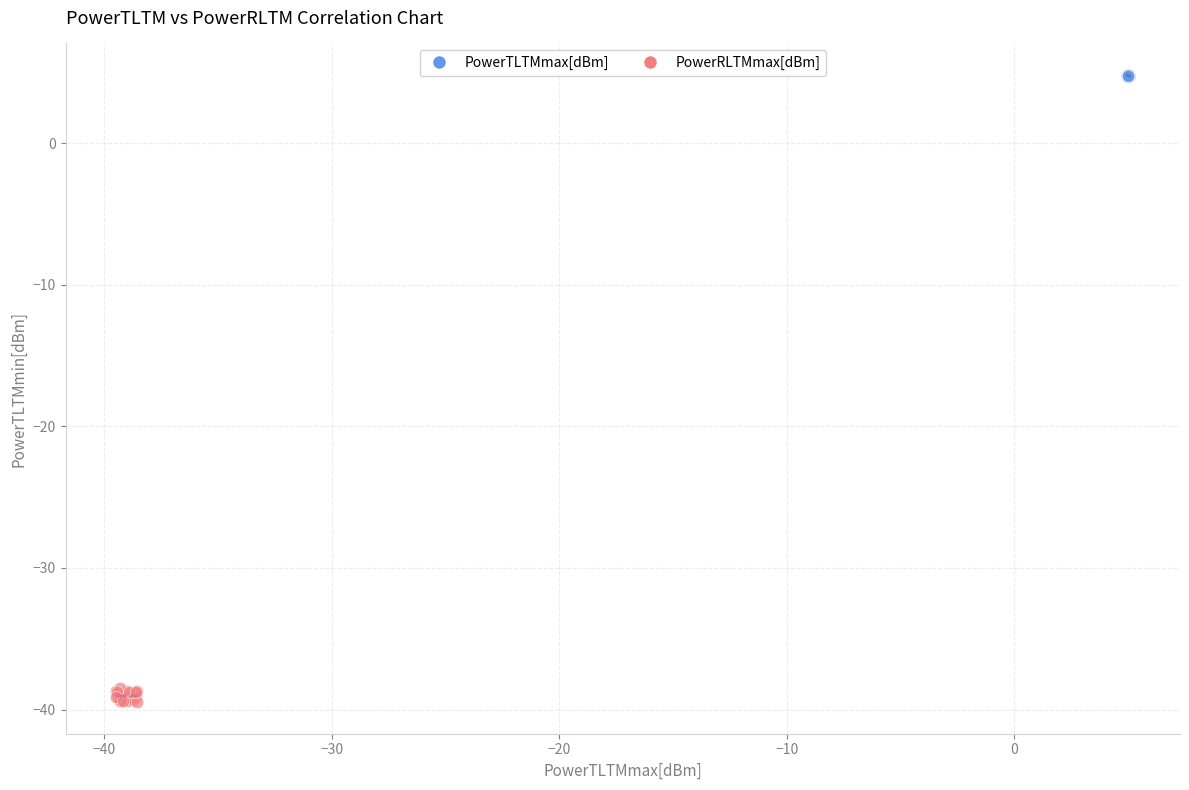

Which series has the largest Y range (max minus min)?

PowerRLTMmax[dBm]